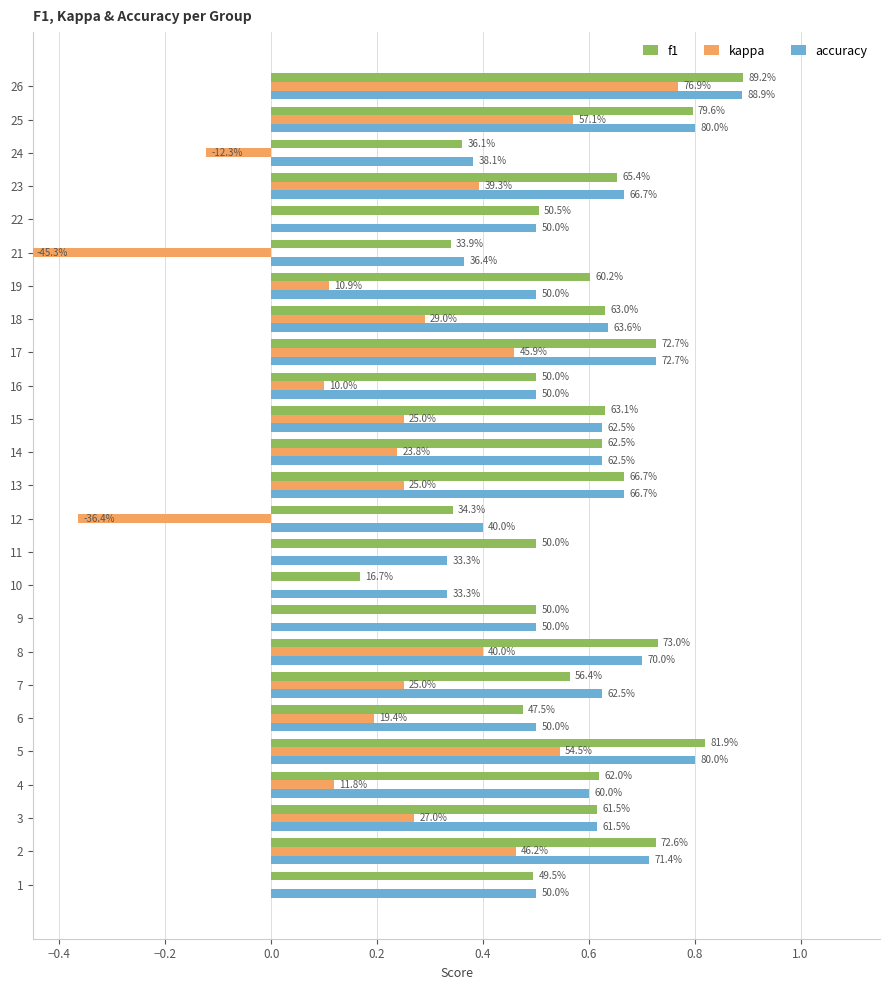

What are all the series names shown in the legend?

f1, kappa, accuracy